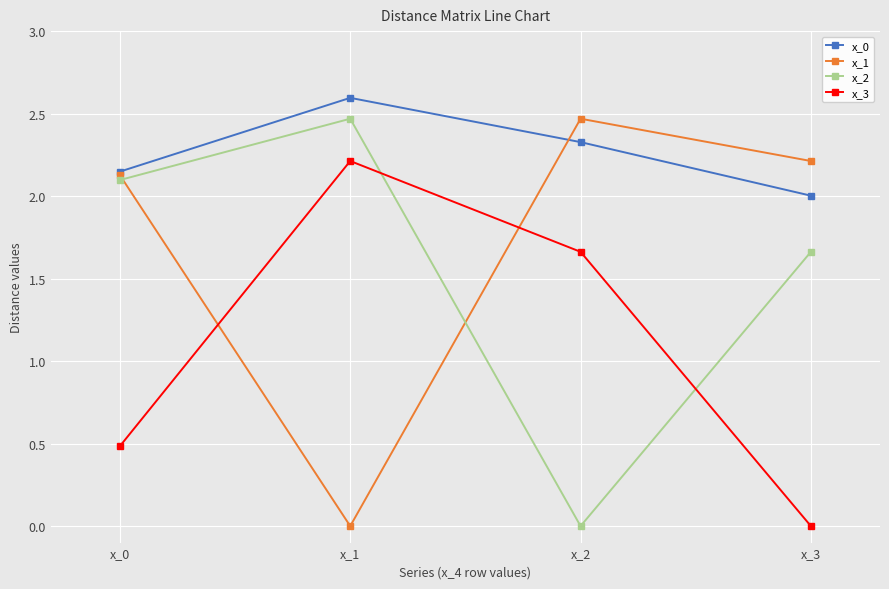

What is the sum of the x_1 values at x_2 and x_0?

4.6